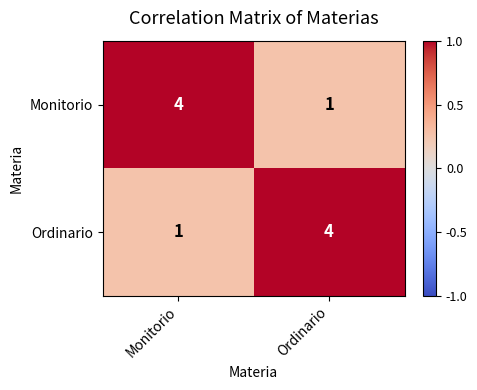

What is the difference between the Monitorio values at Monitorio and Ordinario?

3